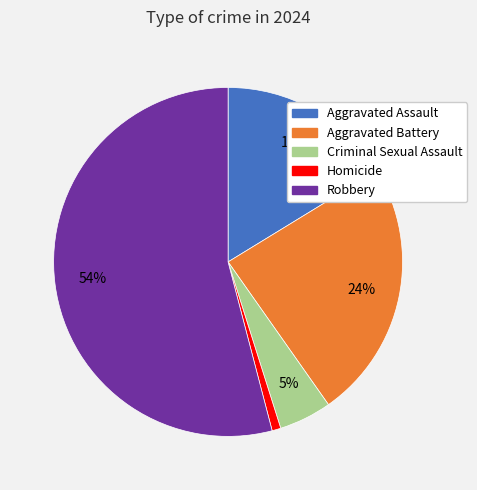

Which category has the biggest portion of the pie?

Robbery